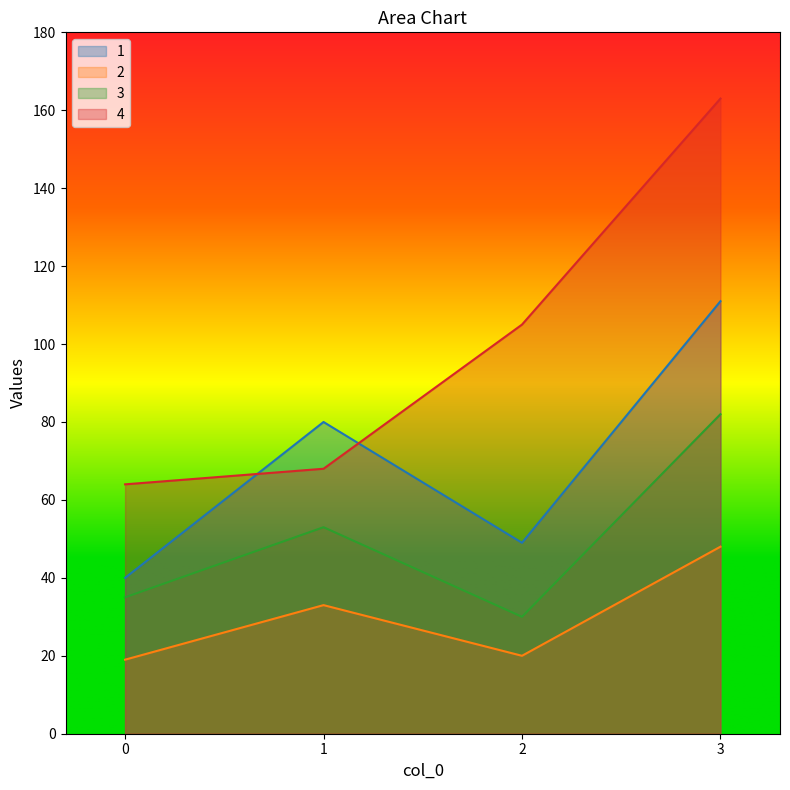

How many interior local peaks does the 3 series have?

1